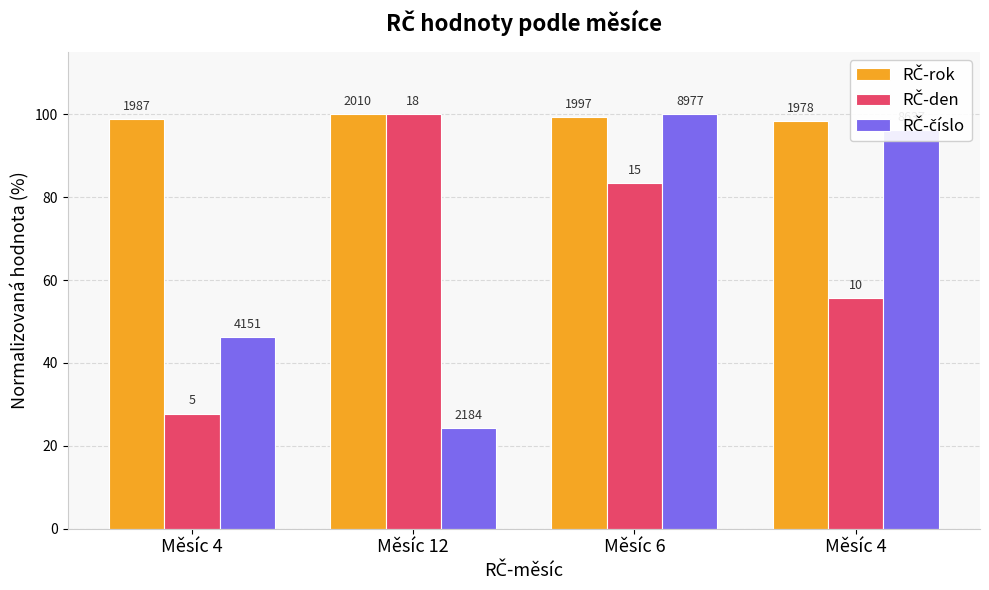

At how many categories does at least one series exceed 81?

4